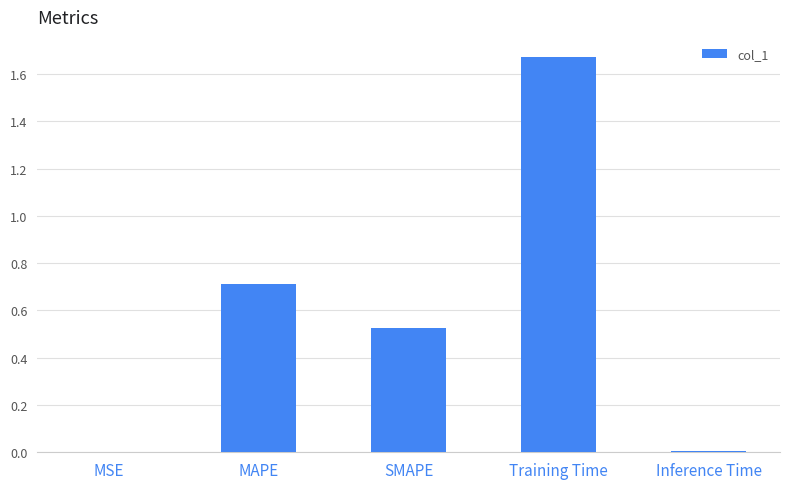

What is the change in value from SMAPE to Training Time?

+1.1